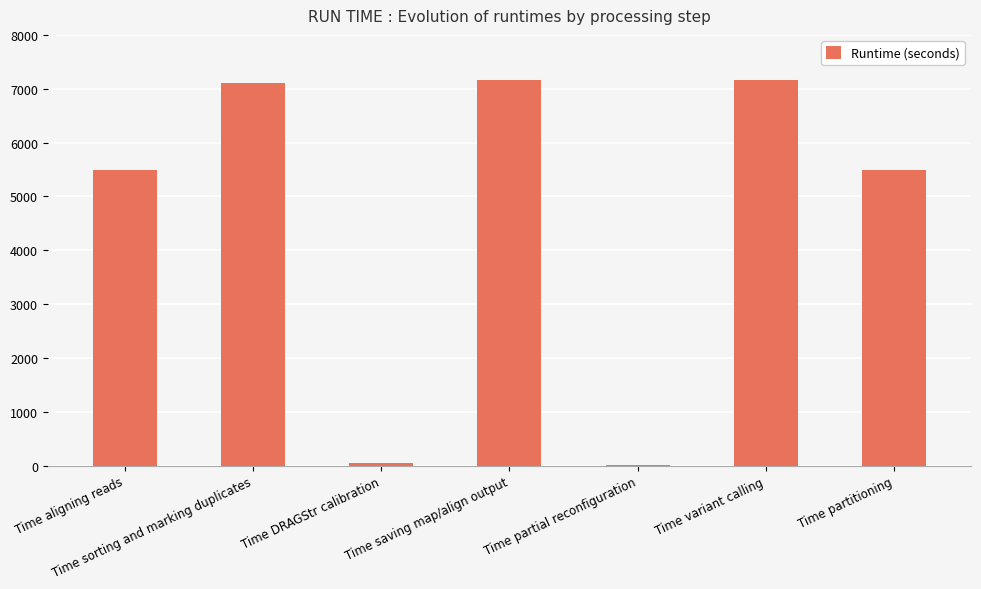

What is the approximate value at Time partitioning?

5487.1